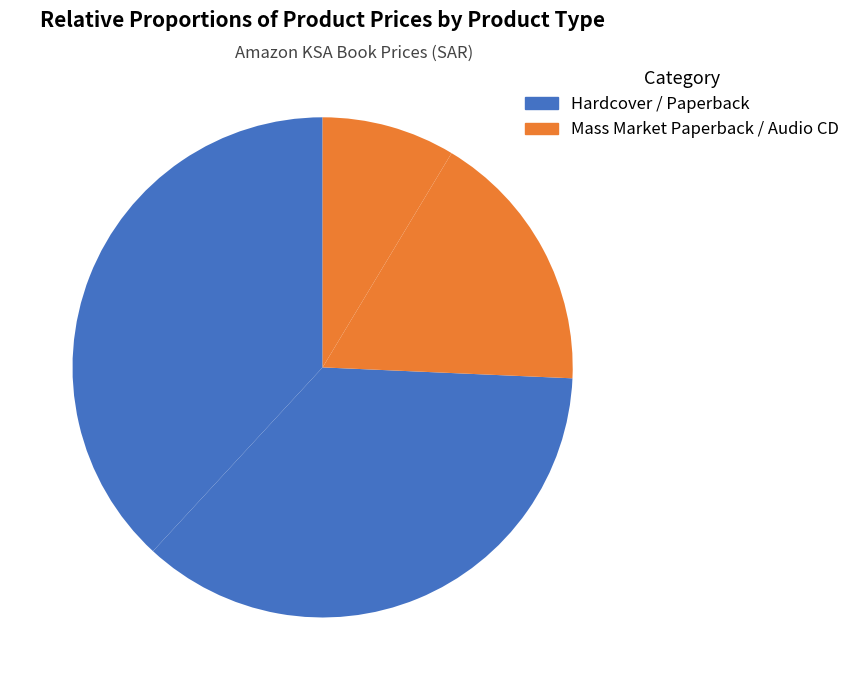

Count the number of slices in the pie.

4